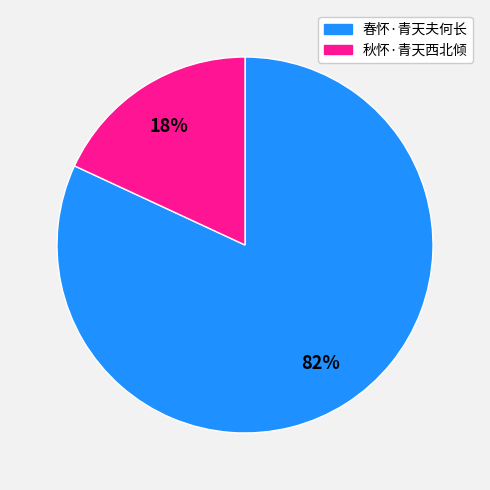

What percentage is the 春怀·青天夫何长 slice, to the nearest percent?

82%